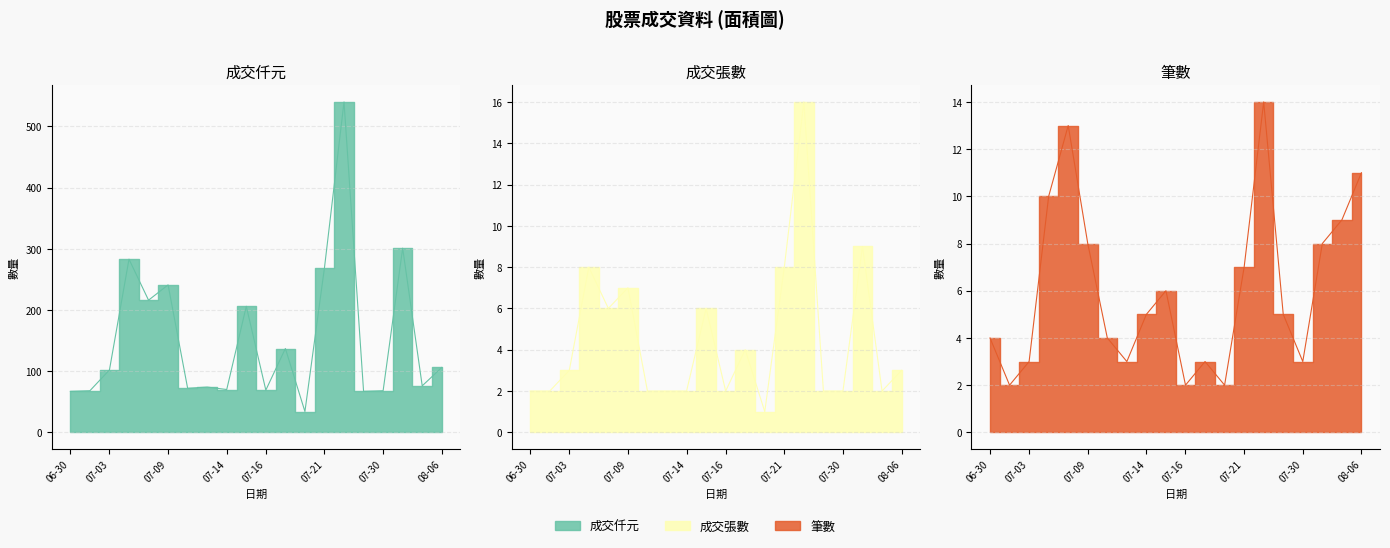

What is the difference between the maximum and minimum values in the 成交仟元 series?

506